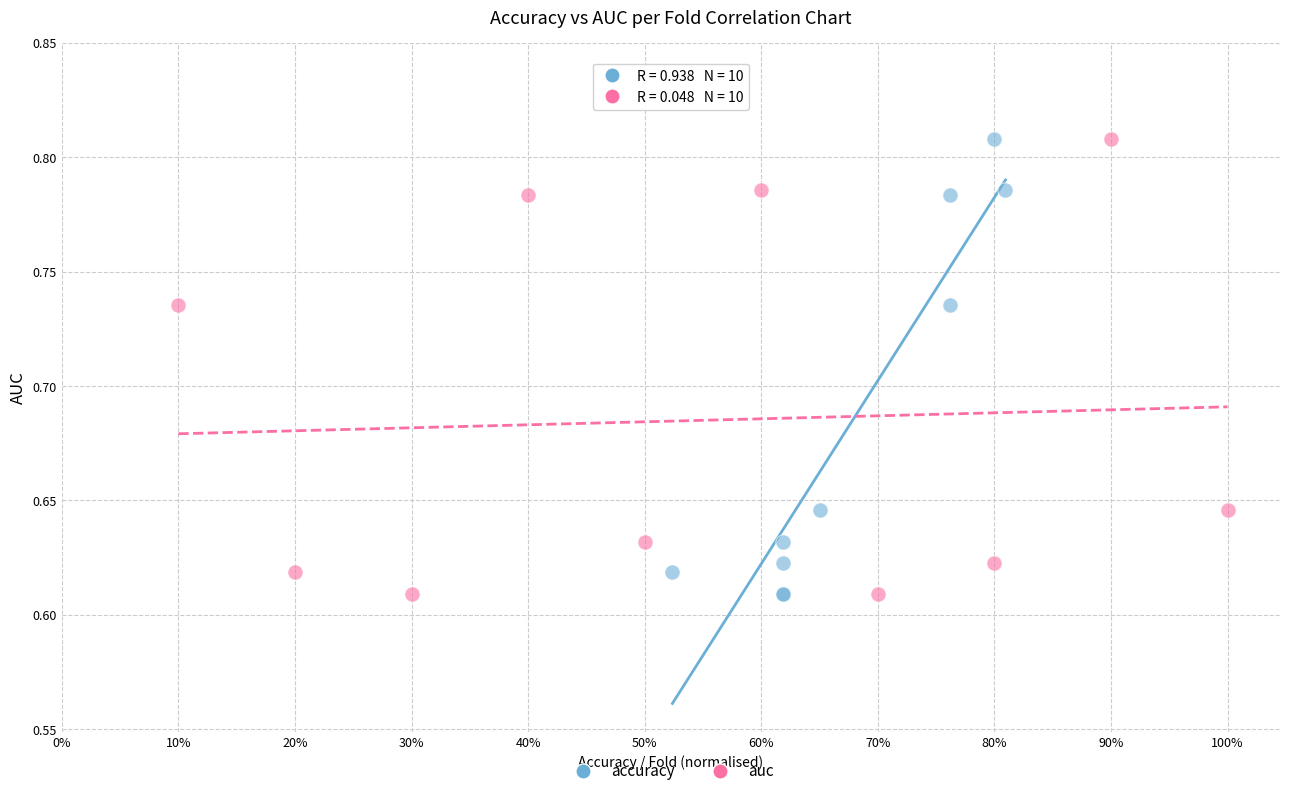

What are all the series names shown in the legend?

accuracy, auc